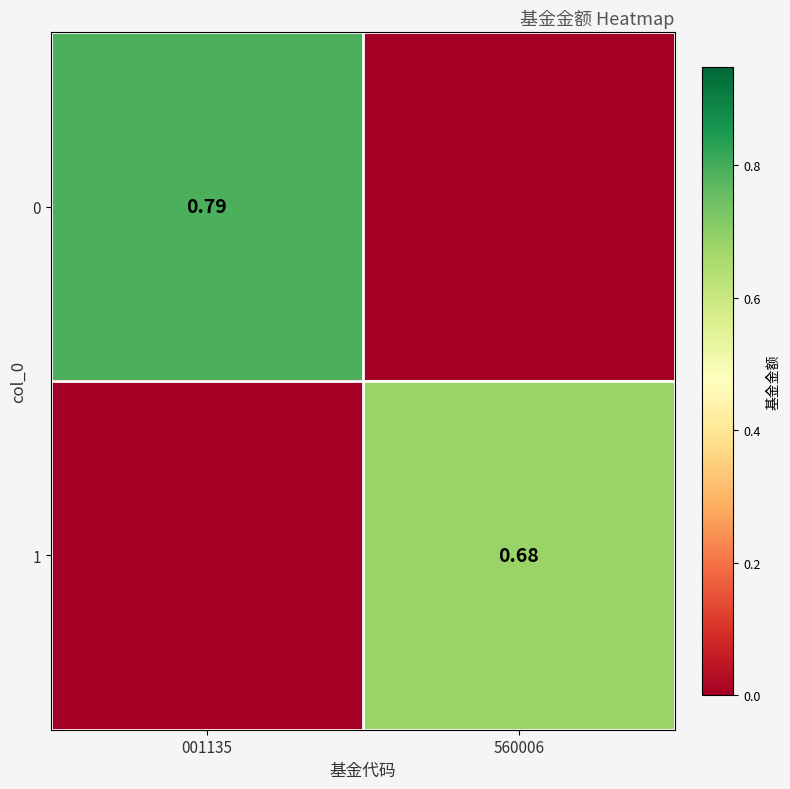

At which label does 1 reach its peak?

560006